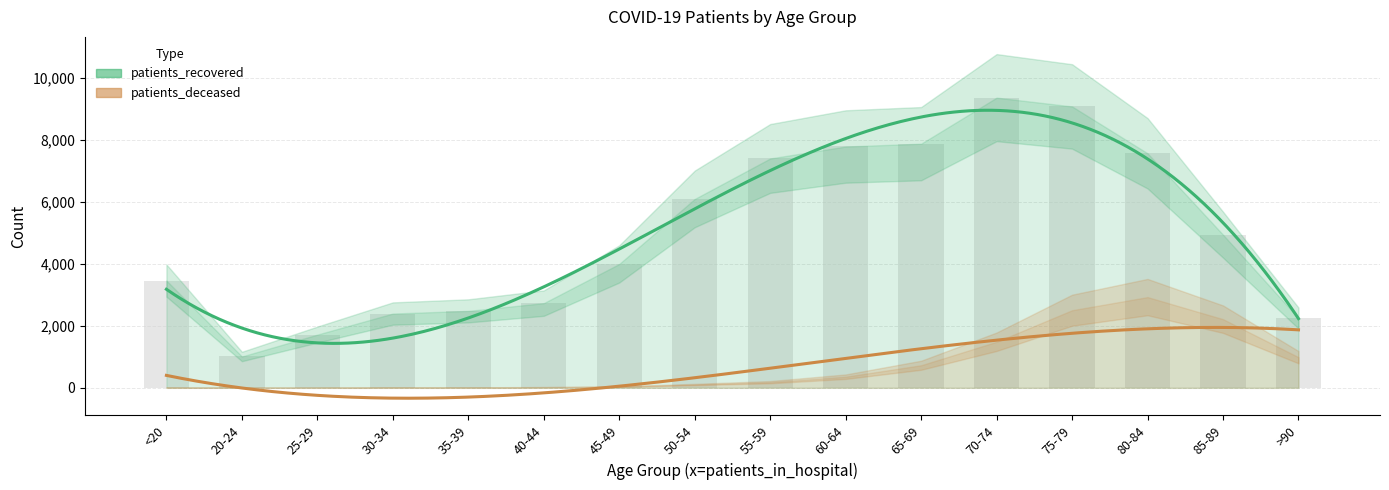

The value at 75-79 is 15909. True or false?

False